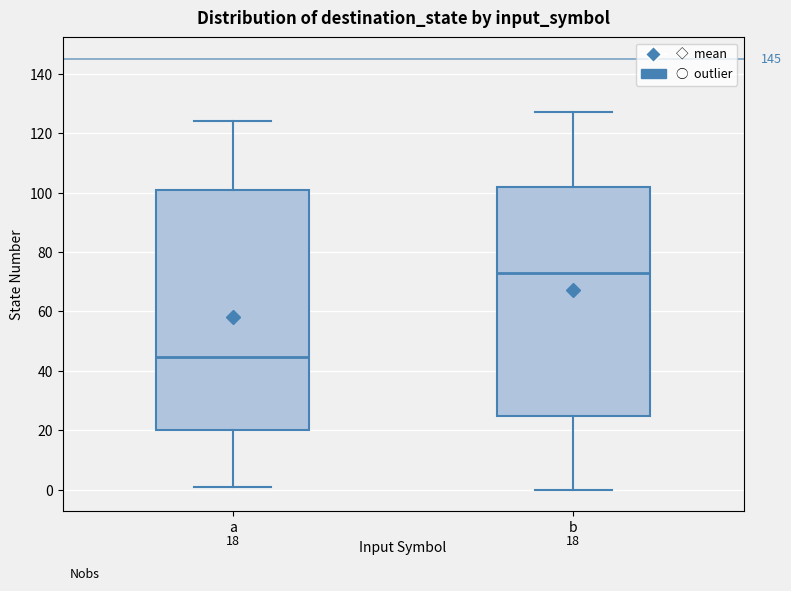

Which box is the tallest, from its lower edge to its upper edge?

a